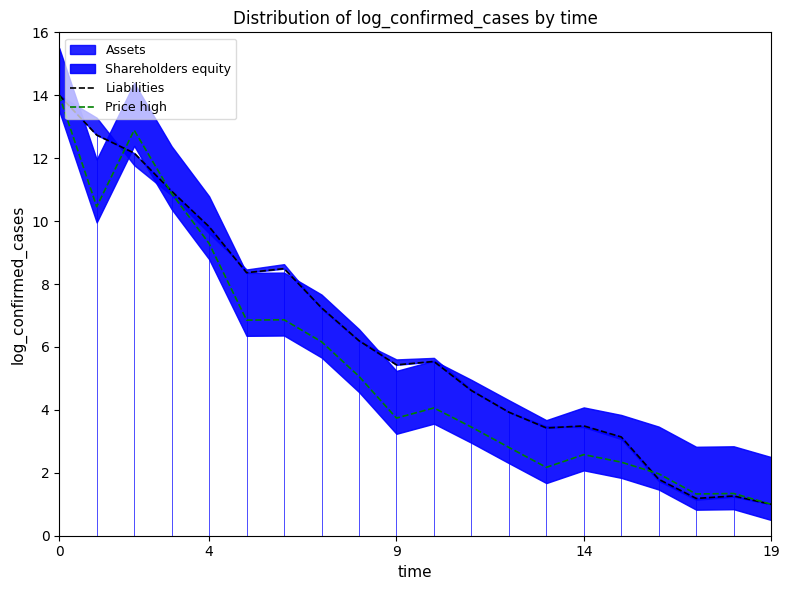

Reading left to right, what are all the values shown in this chart?

Liabilities: 14.0	12.7	12.2	11.0	9.8	8.4	8.5	7.2	6.2	5.4	5.5	4.6	3.9	3.4	3.5	3.1	1.8	1.2	1.3	1.0
Price high: 14.0	10.5	12.9	10.9	9.3	6.9	6.9	6.2	5.1	3.7	4.1	3.5	2.8	2.2	2.6	2.3	2.0	1.3	1.3	1.0